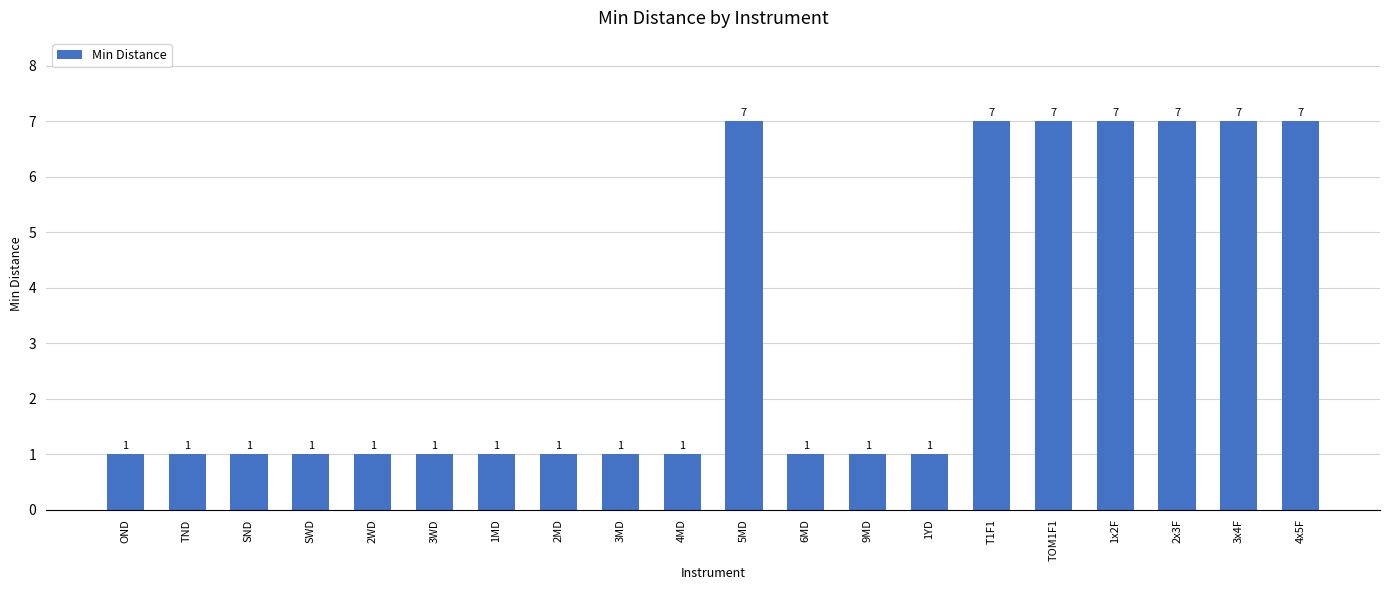

Reading left to right, what are all the values shown in this chart?

1	1	1	1	1	1	1	1	1	1	7	1	1	1	7	7	7	7	7	7